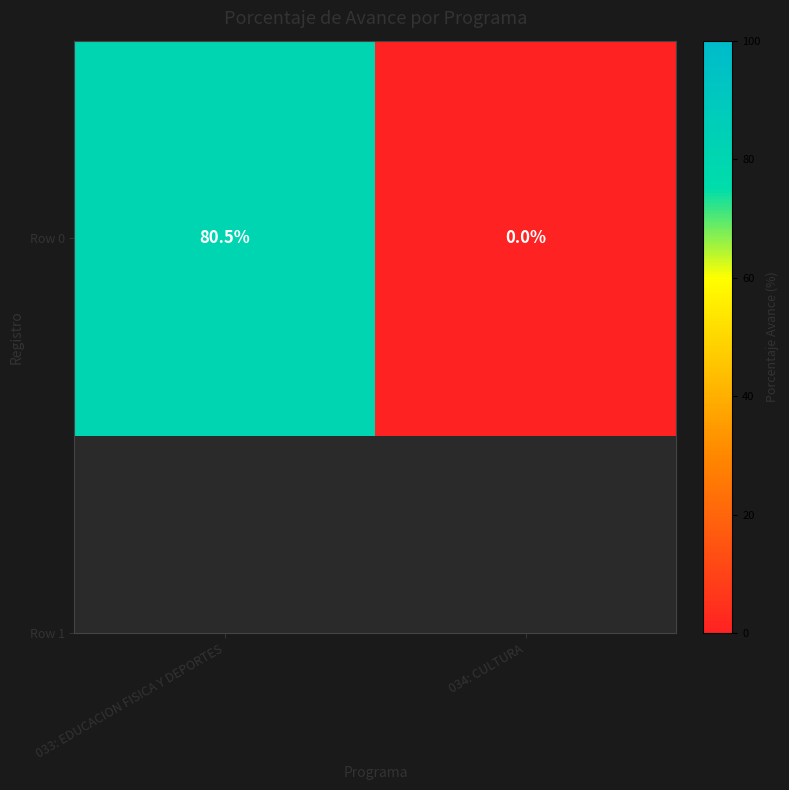

The chart shows a value of 80.5 at 033: EDUCACION FISICA Y DEPORTES. True or false?

True